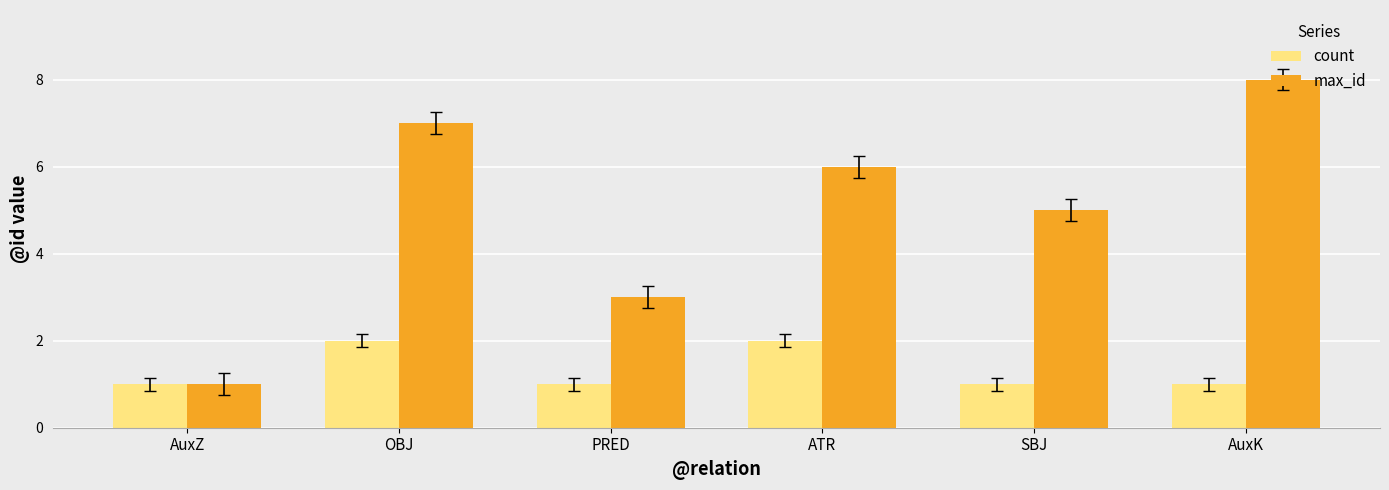

What is the approximate value of max_id at PRED?

3